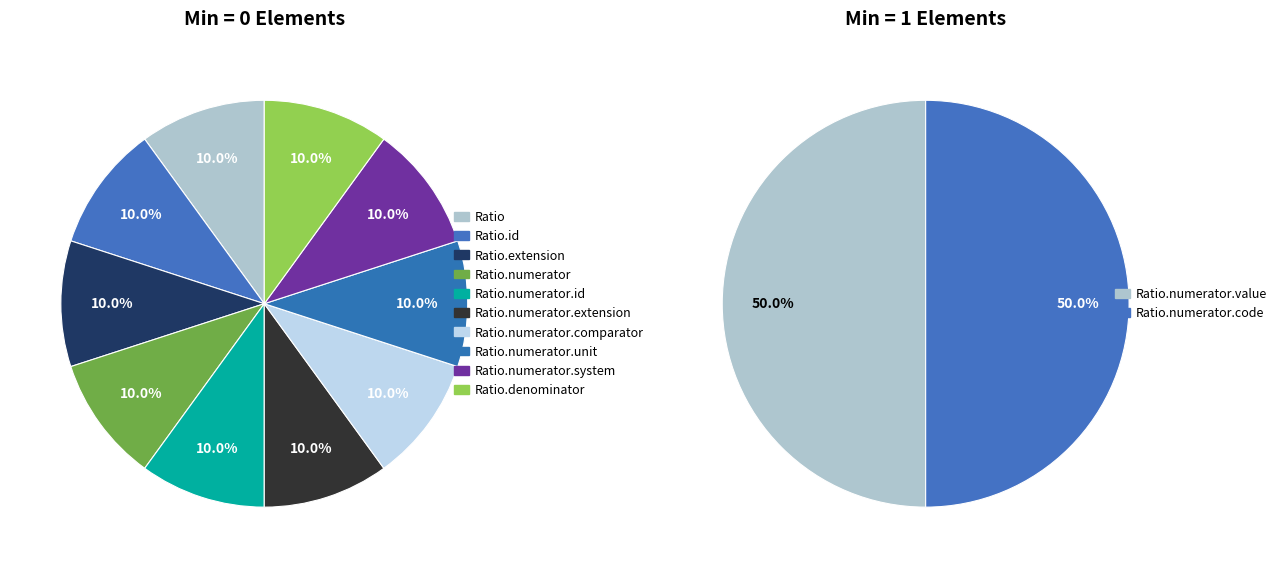

To the nearest percent, what is the average slice percentage?

8%